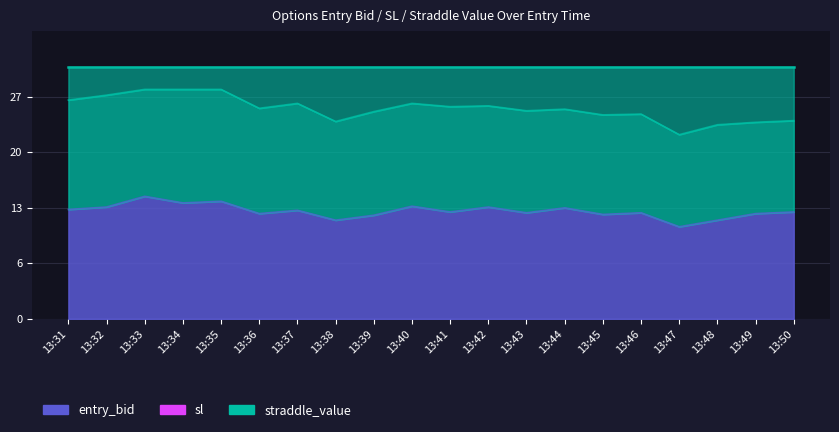

True or false: sl and entry_bid intersect in this chart.

False